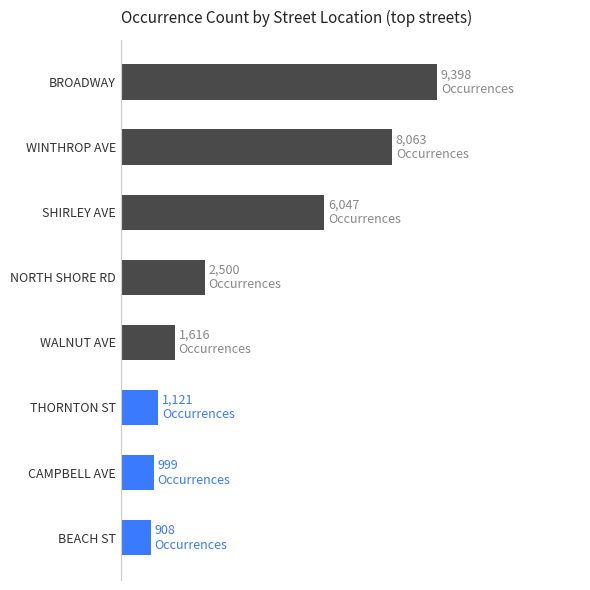

What is the maximum value shown in the chart?

9398